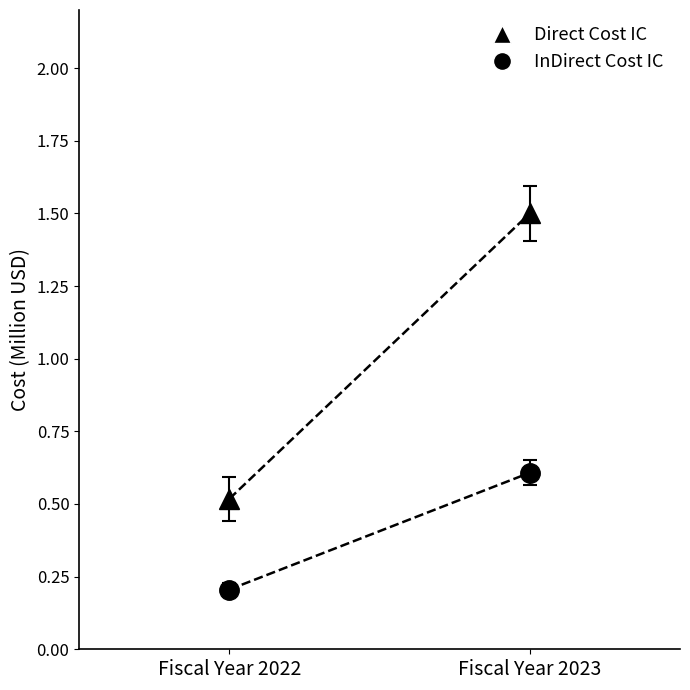

Which series has the largest range (max minus min)?

Direct Cost IC